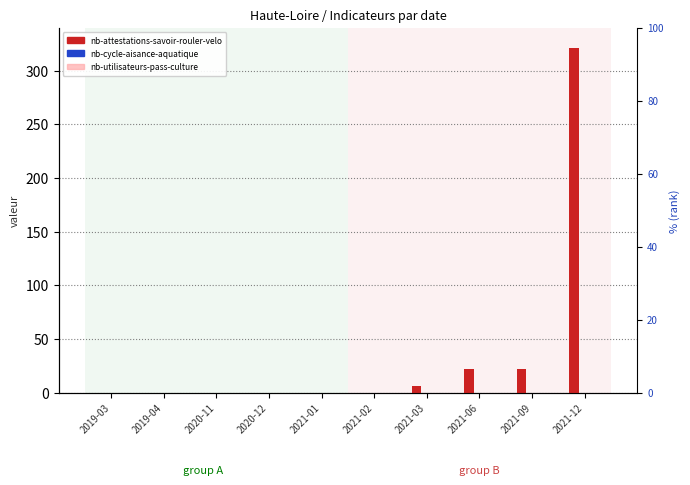

What is the average value of the nb-attestations-savoir-rouler-velo series?

37